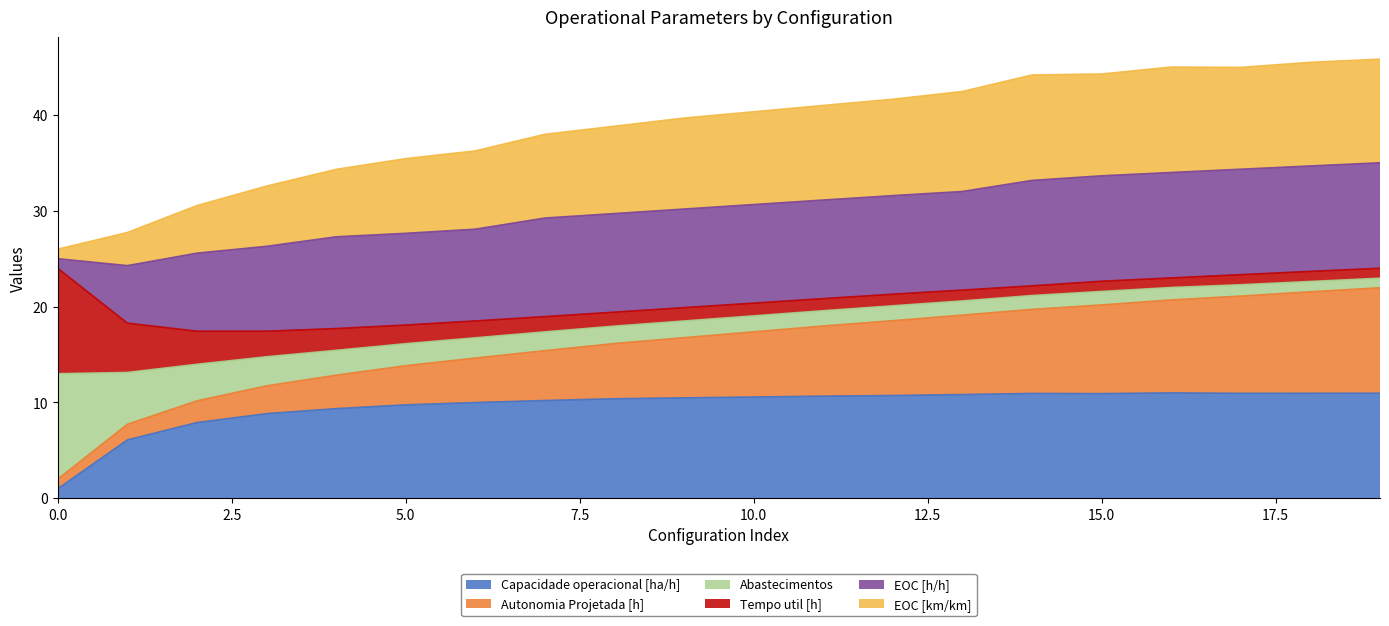

True or false: EOC [km/km] has more than 2 points higher than both neighbors.

False